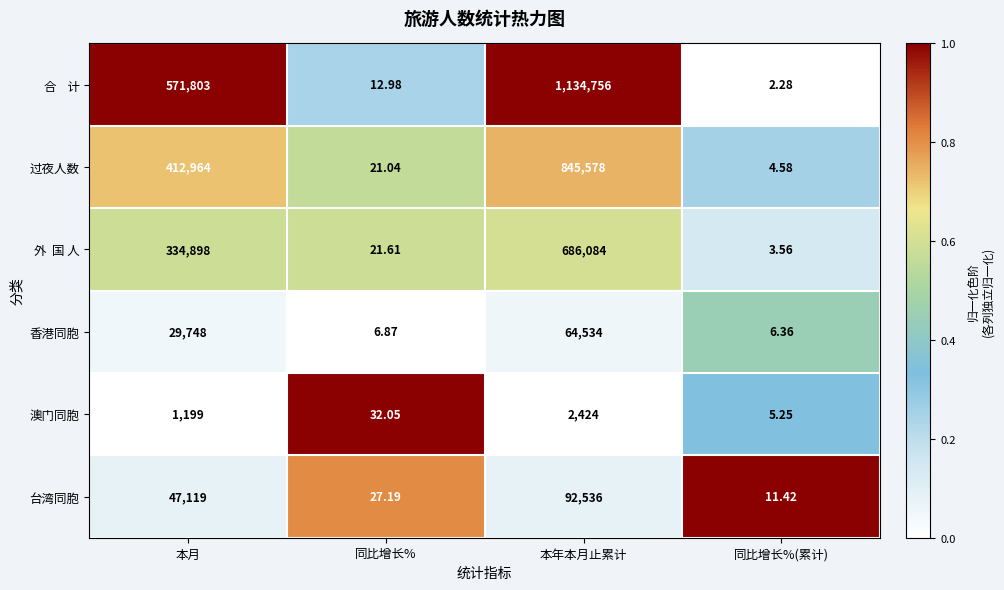

Is the value of 过夜人数 at 同比增长%(累计) greater than the value of 香港同胞 at 本年本月止累计?

No